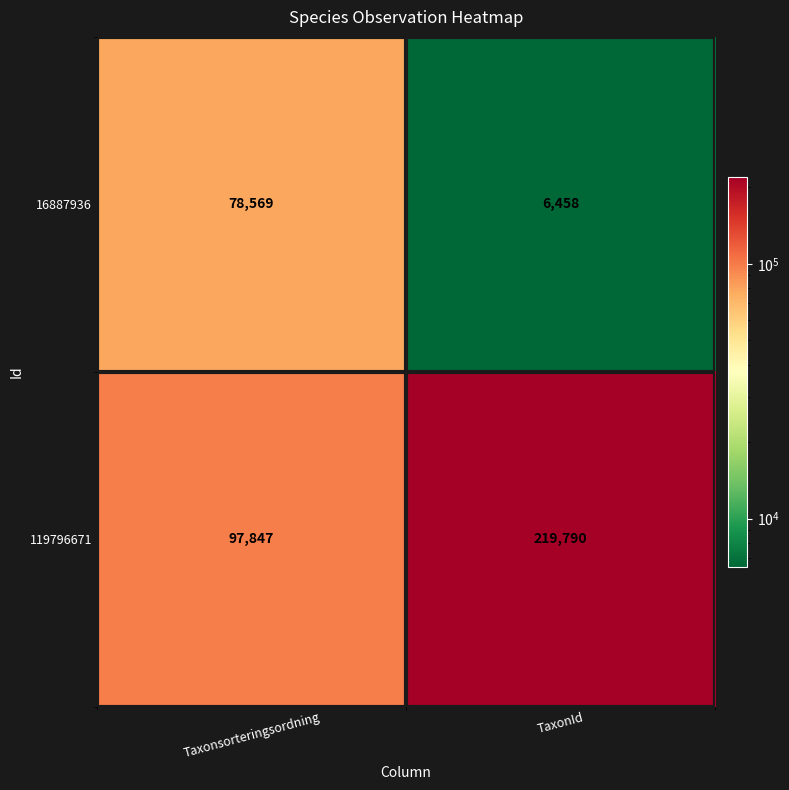

Count the number of data series in this chart.

2